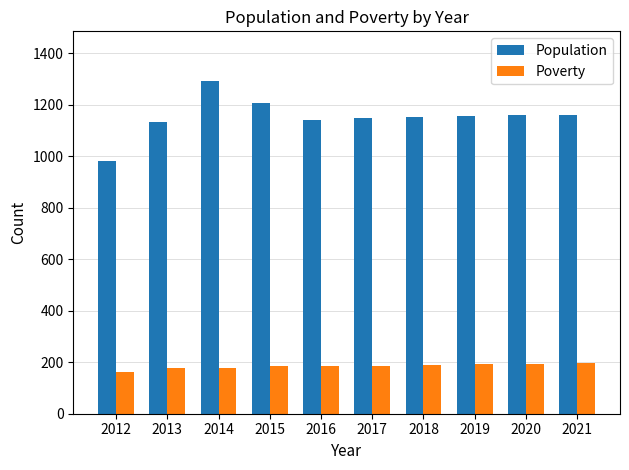

Which series has the largest range (max minus min)?

Population